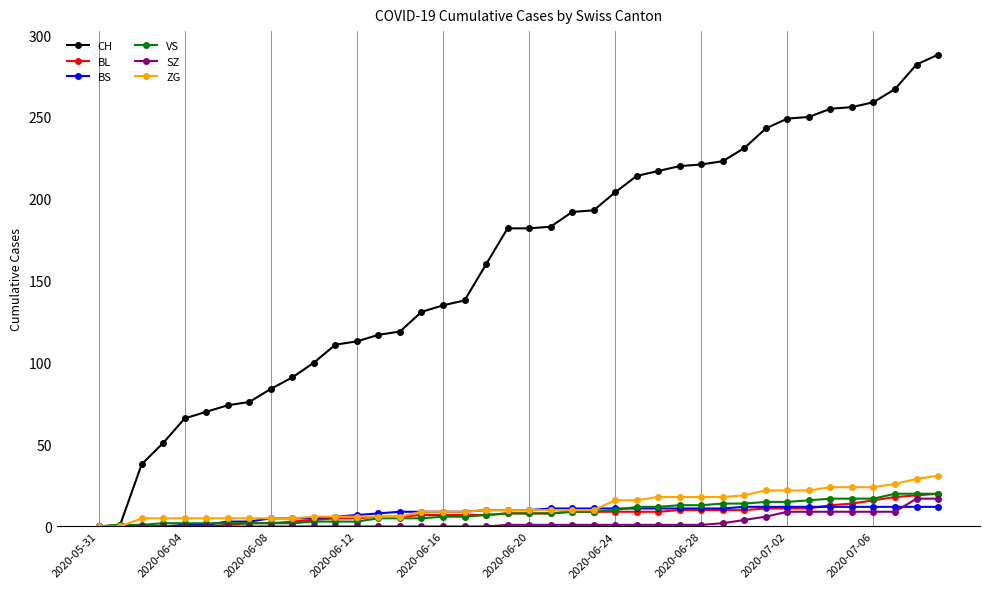

Which series has the widest spread of values?

CH